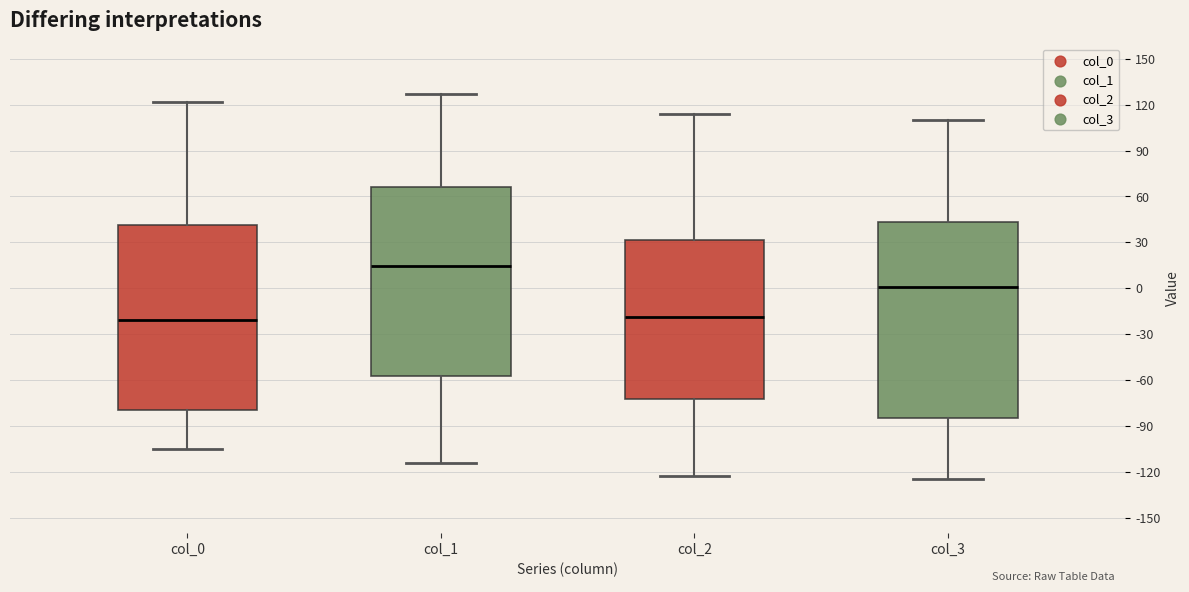

Reading left to right, transcribe this box plot: for each box, give where its median line is, the range the box spans, and where its two whiskers end, as read against the y-axis. The values are not printed on the chart, so give them approximately, as read against the axis.

col_0: median -20, box -80 to 40, whiskers -105 to 120
col_1: median 15, box -60 to 65, whiskers -115 to 125
col_2: median -20, box -70 to 30, whiskers -125 to 115
col_3: median 0, box -85 to 45, whiskers -125 to 110